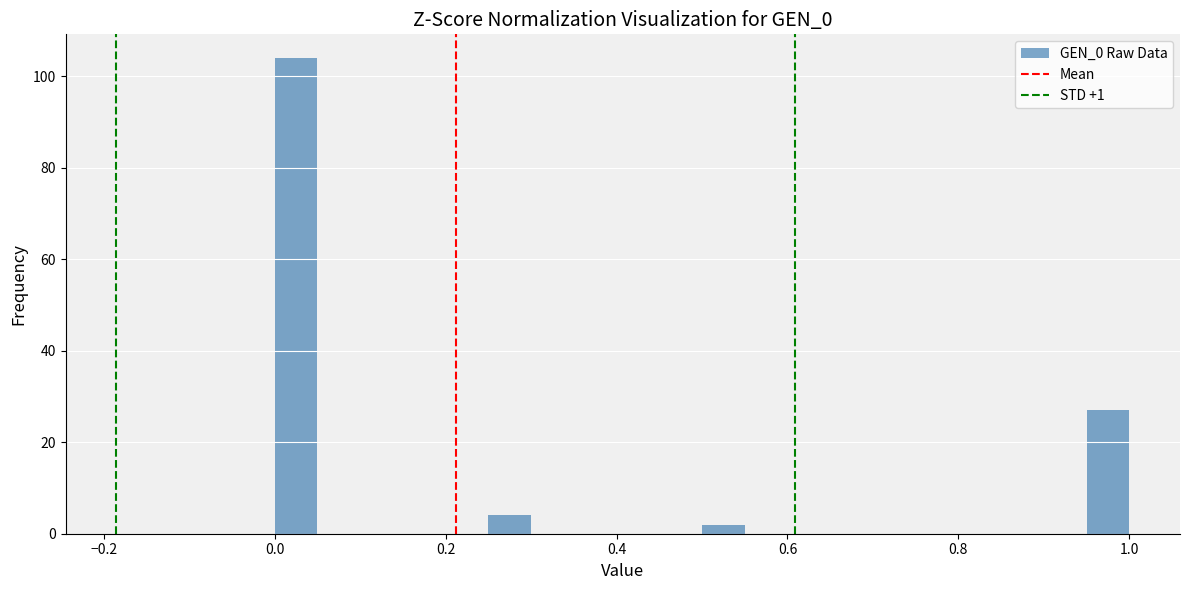

Around what value on the x-axis is the tallest bar? Give the approximate position of its centre, as read against the axis.

0.02